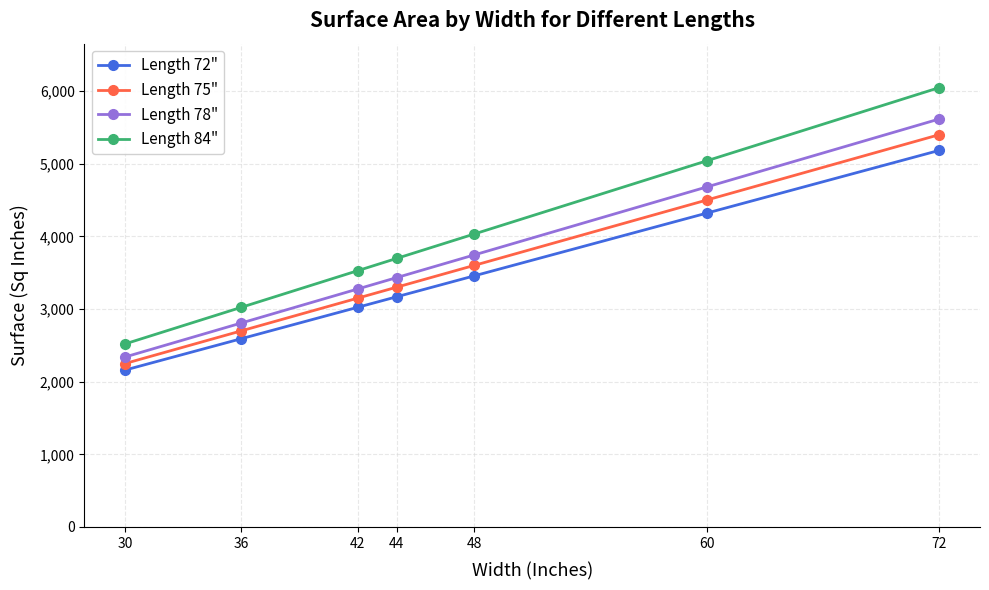

The value of Length 75" at 60 is 6785. True or false?

False